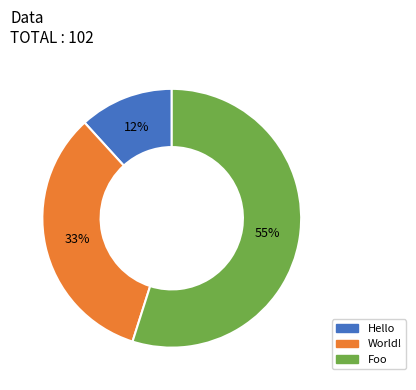

What percentage is the World! slice, to the nearest percent?

33%